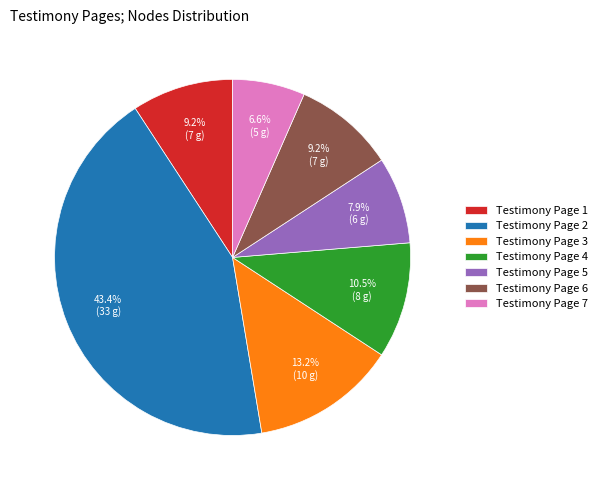

How many slices are in this pie chart?

7